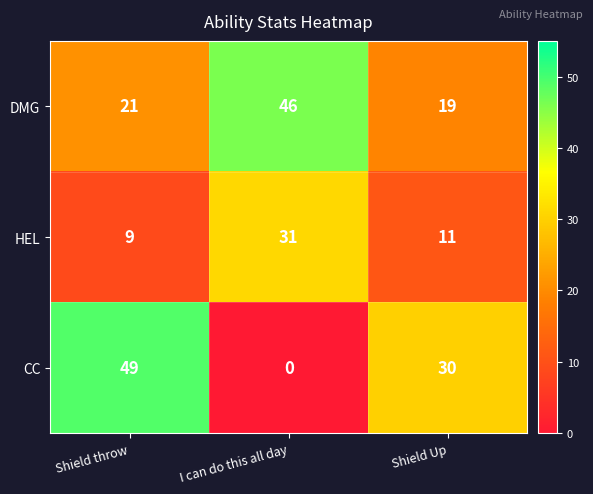

How many values in CC are above zero?

2